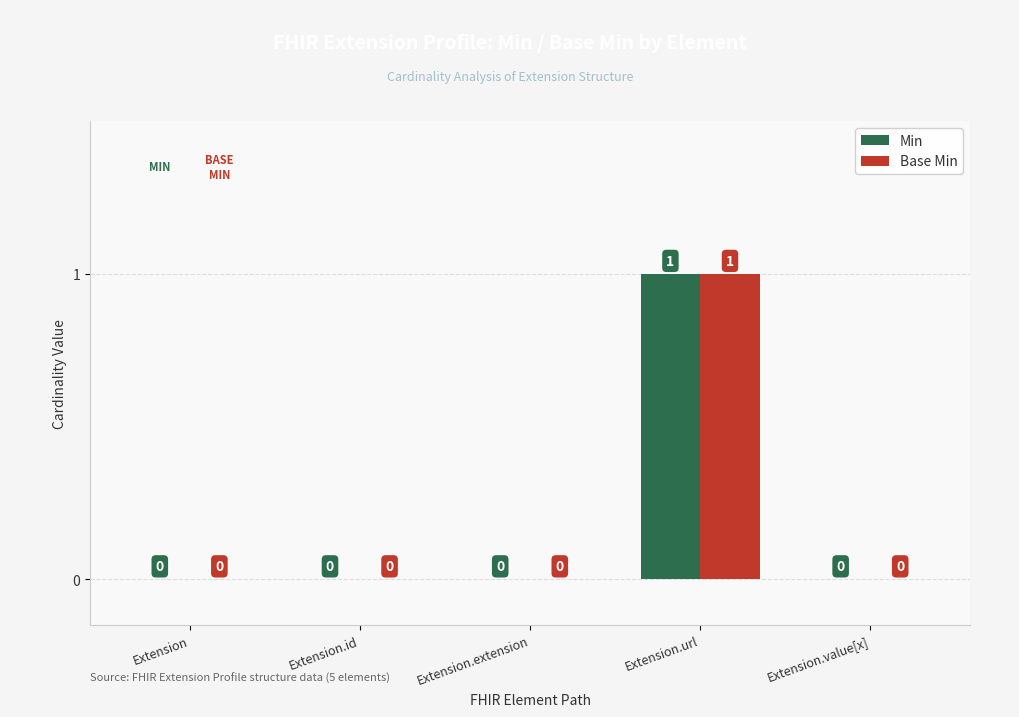

True or false: Base Min has a value of 1 at Extension.extension.

False